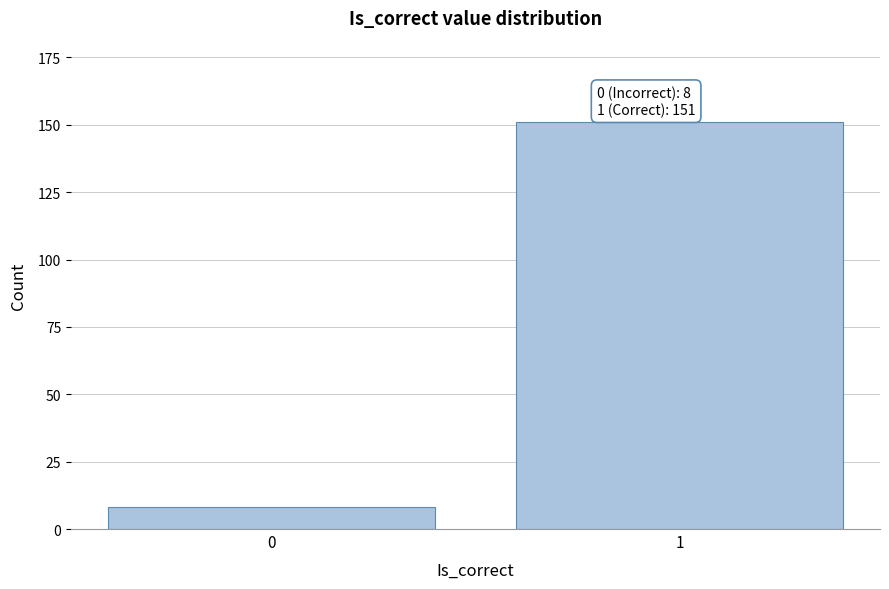

Reading right to left, list all the values displayed in this chart.

151	8